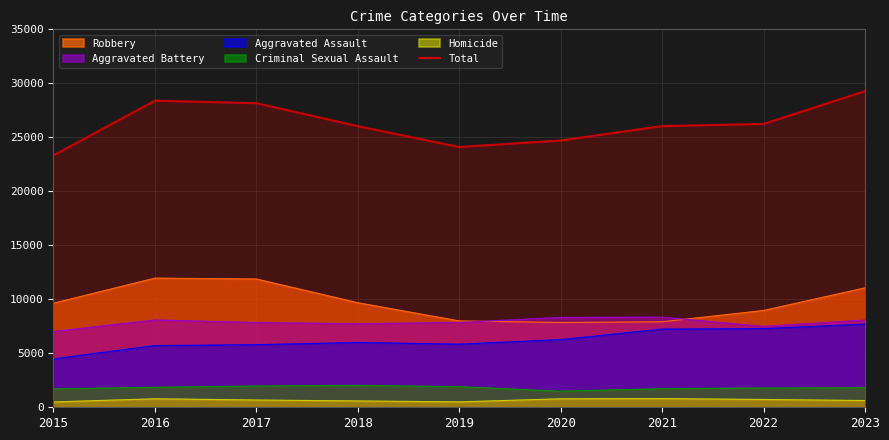

Which category has the highest value across all series?

2023